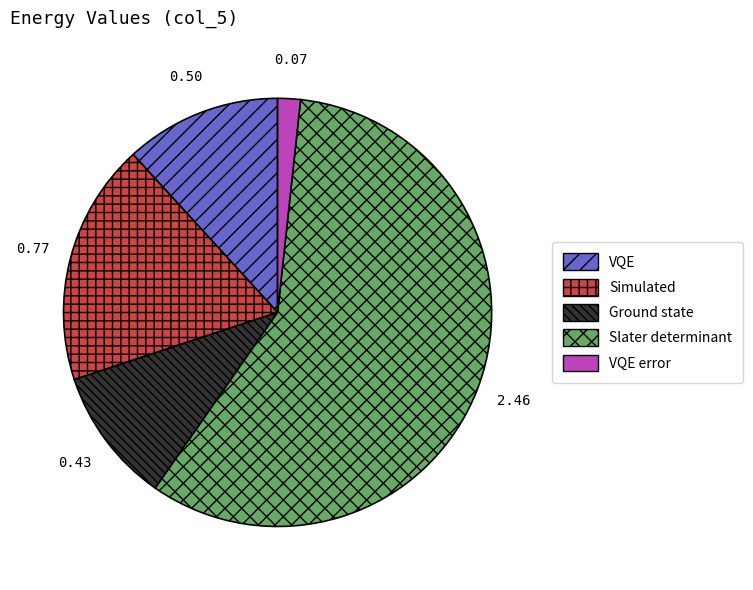

Does any single category account for the majority?

Yes